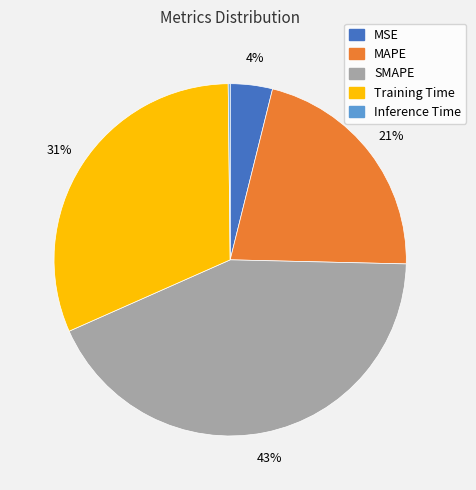

To the nearest percent, what is the average slice percentage?

20%